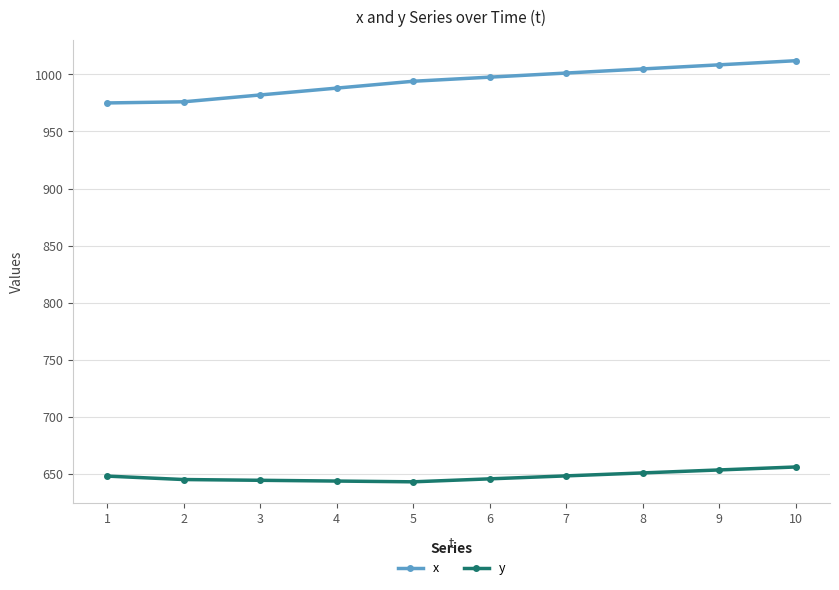

True or false: x and y intersect in this chart.

False